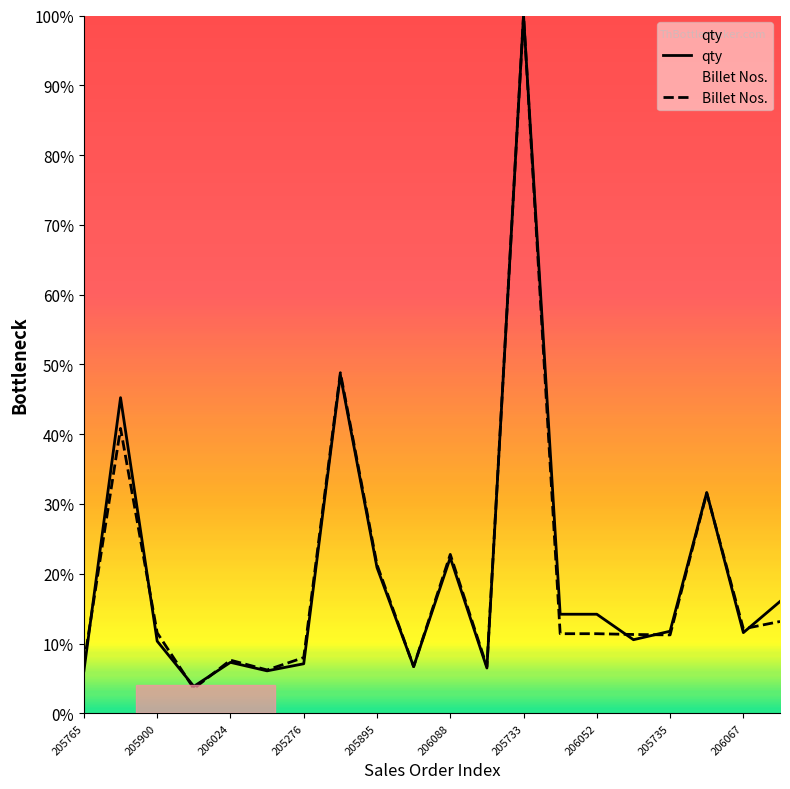

What is the total value across all series at 206024?

14.9